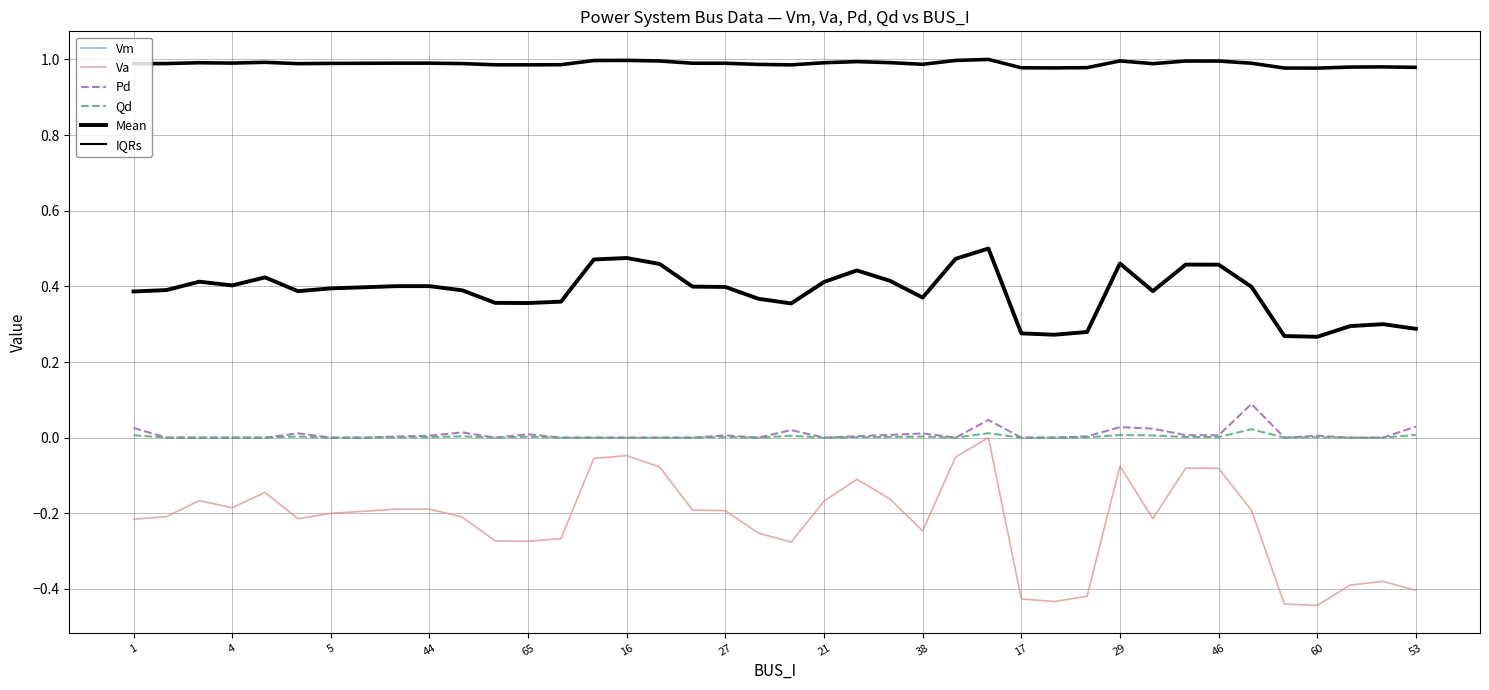

At how many categories does at least one series exceed 0?

40